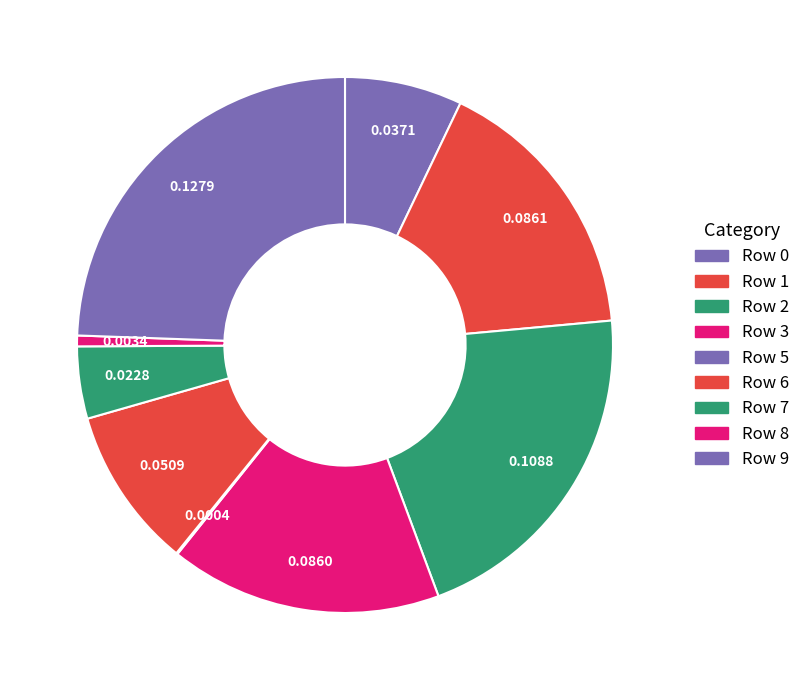

How many slices are in this pie chart?

9